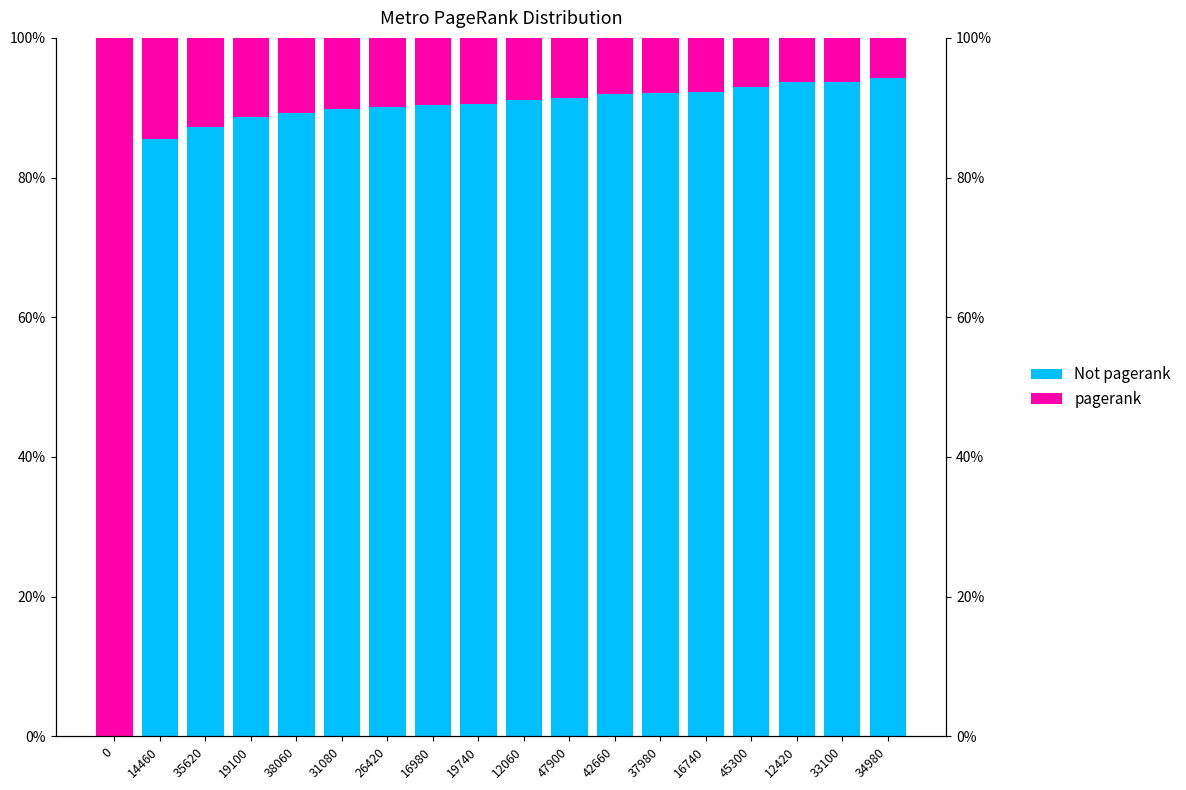

How many data points in Not pagerank are above 0?

17